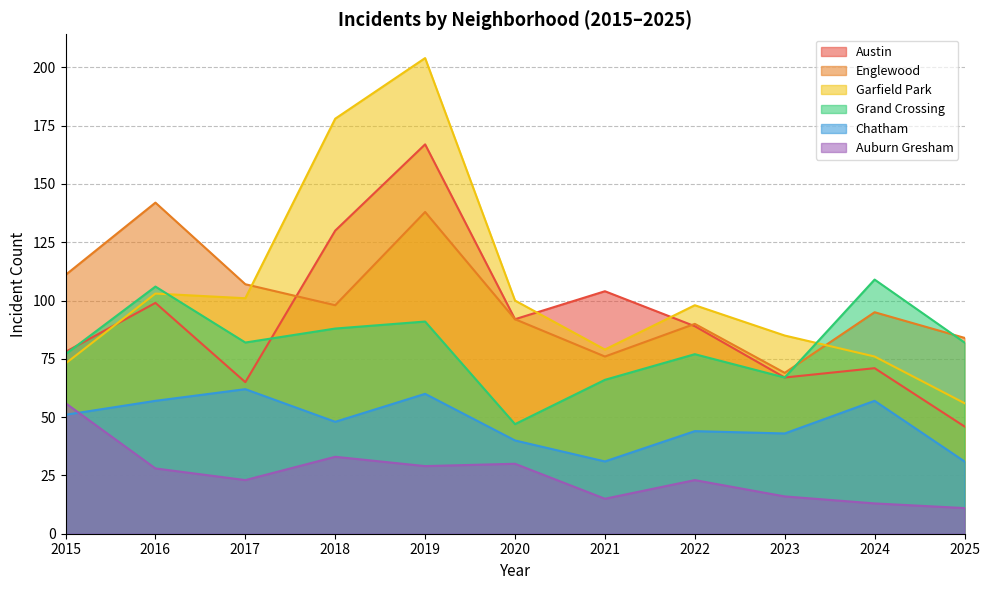

Where is the first local minimum for Grand Crossing?

2017